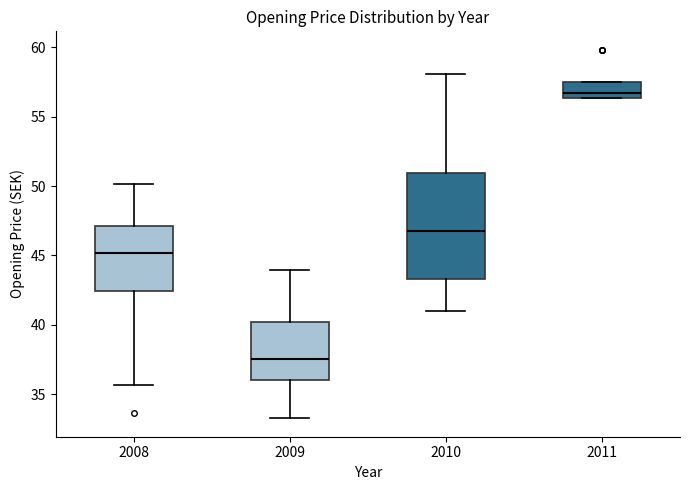

Which box is the tallest, from its lower edge to its upper edge?

2010